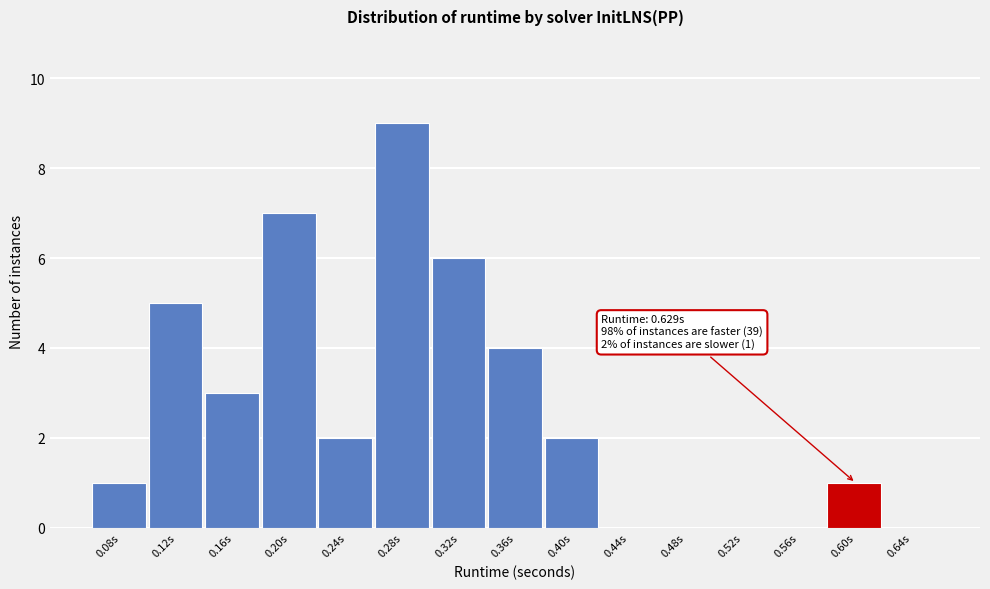

Reading right to left, list all the values displayed in this chart.

0.64s=0	0.60s=1	0.56s=0	0.52s=0	0.48s=0	0.44s=0	0.40s=2	0.36s=4	0.32s=6	0.28s=9	0.24s=2	0.20s=7	0.16s=3	0.12s=5	0.08s=1